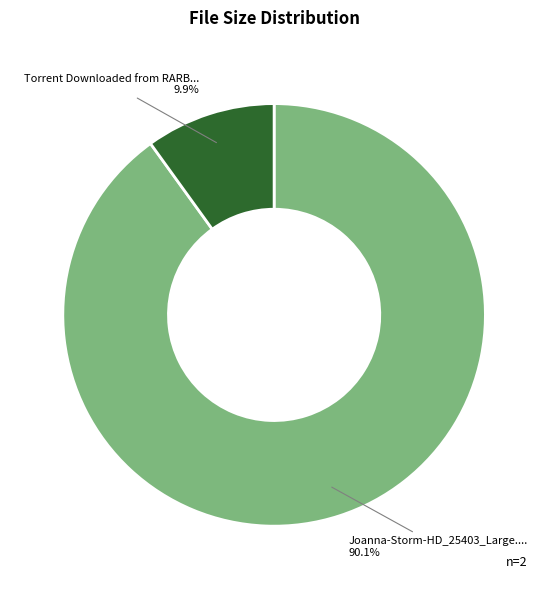

Is there a majority slice in this chart?

Yes